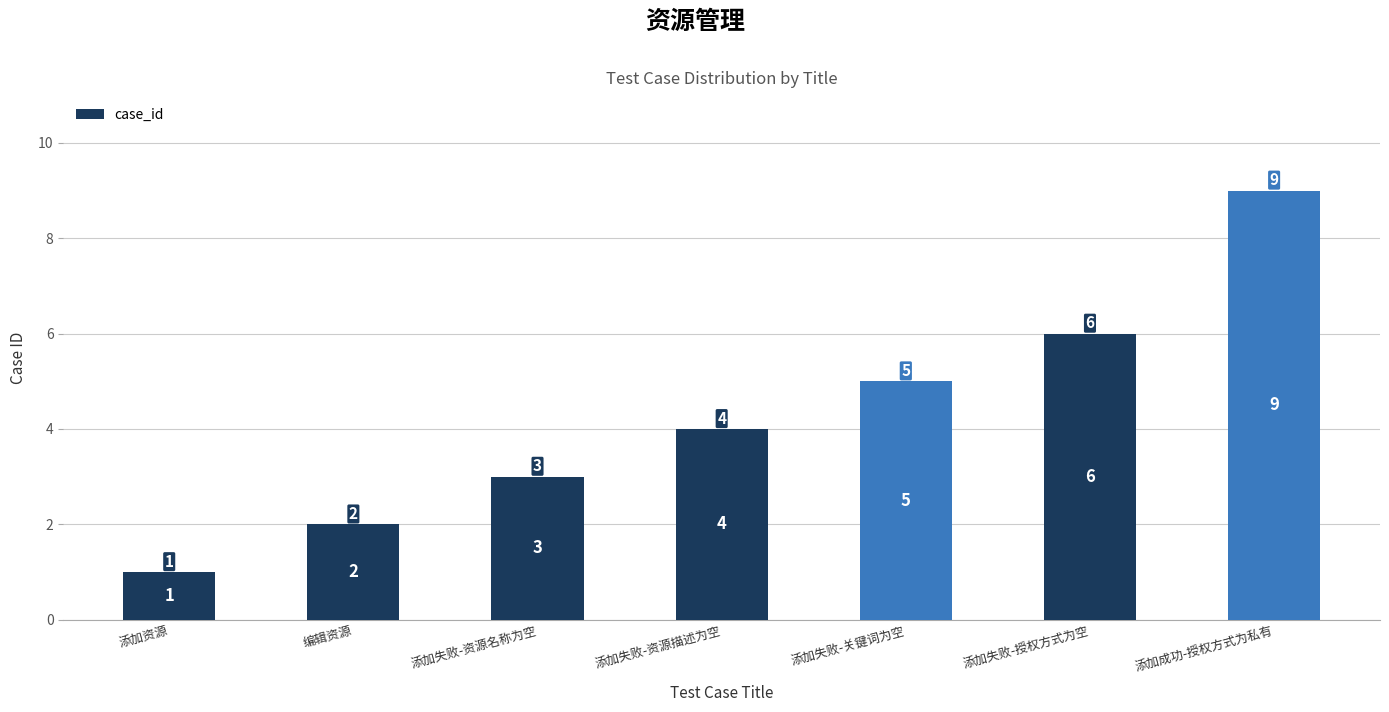

How many data points does each series have?

7